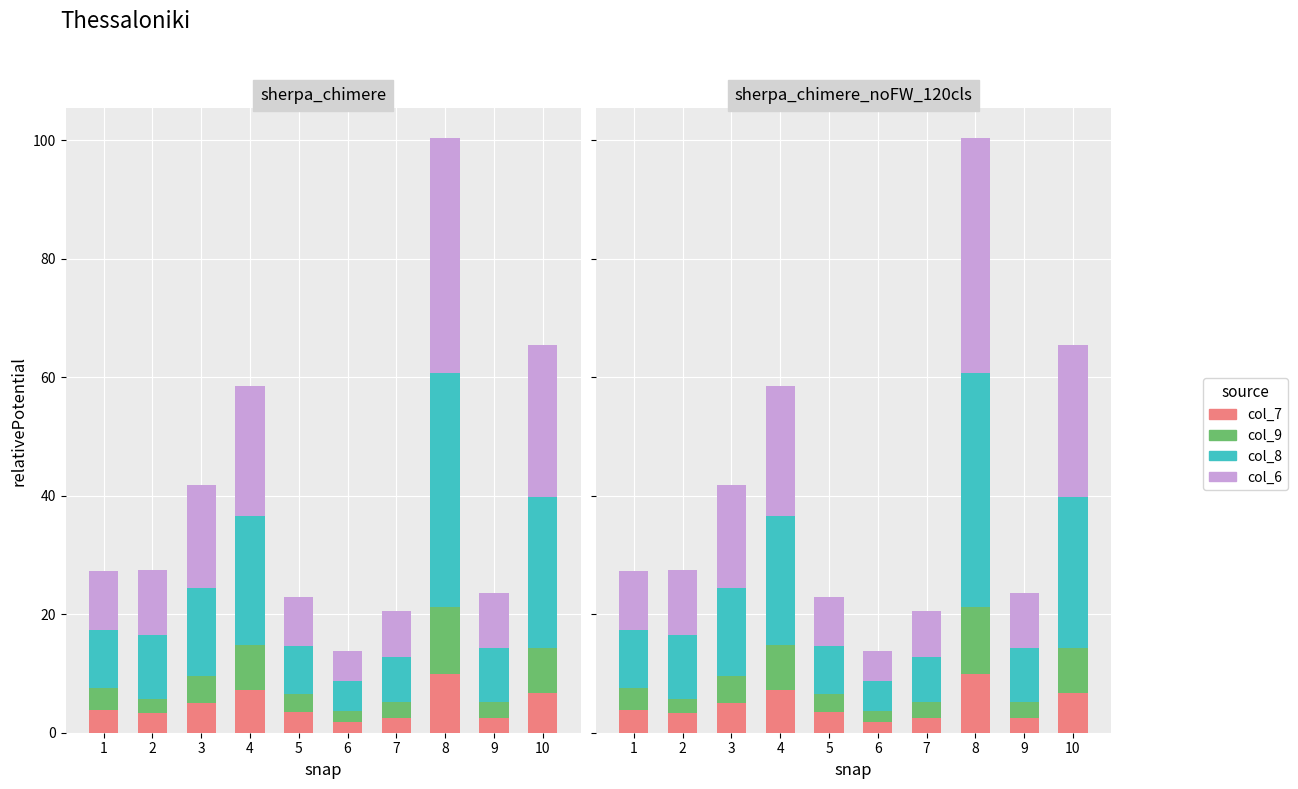

What are all the series names shown in the legend?

col_7, col_9, col_8, col_6